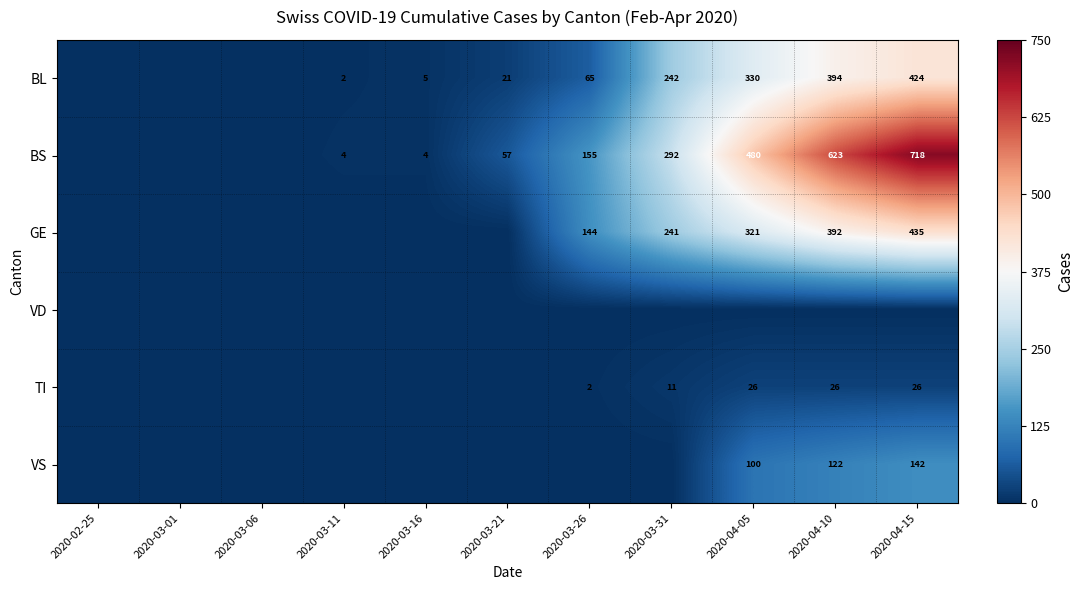

What is the difference between the BS values at 2020-03-16 and 2020-04-15?

714